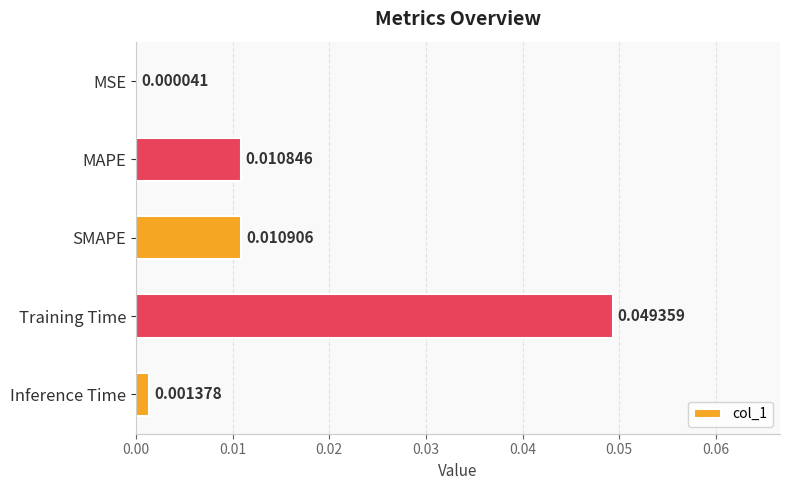

Where is the data nearest to the value 0?

MSE